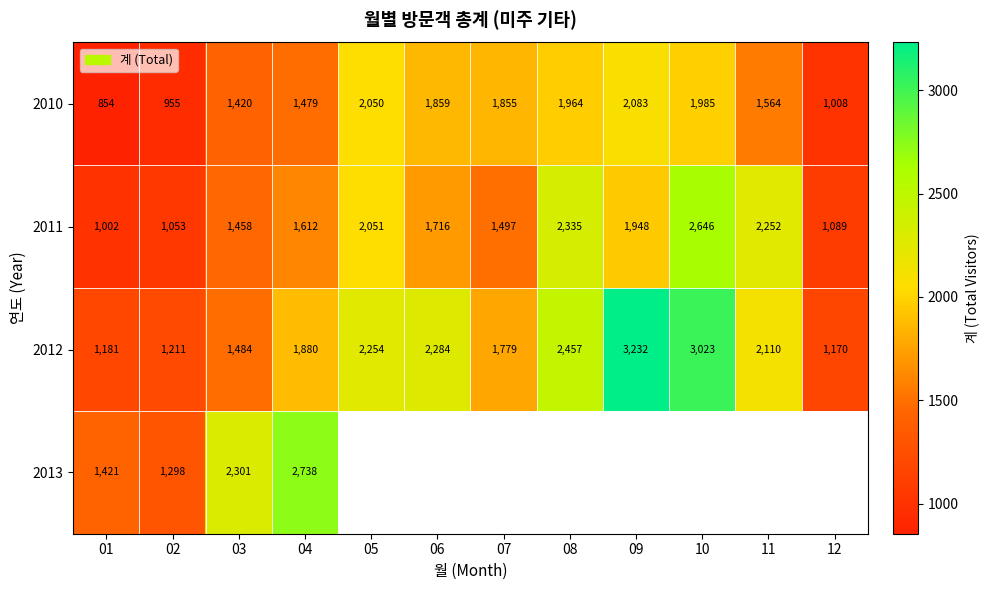

The 2011 series shows 2335 at 08. True or false?

True